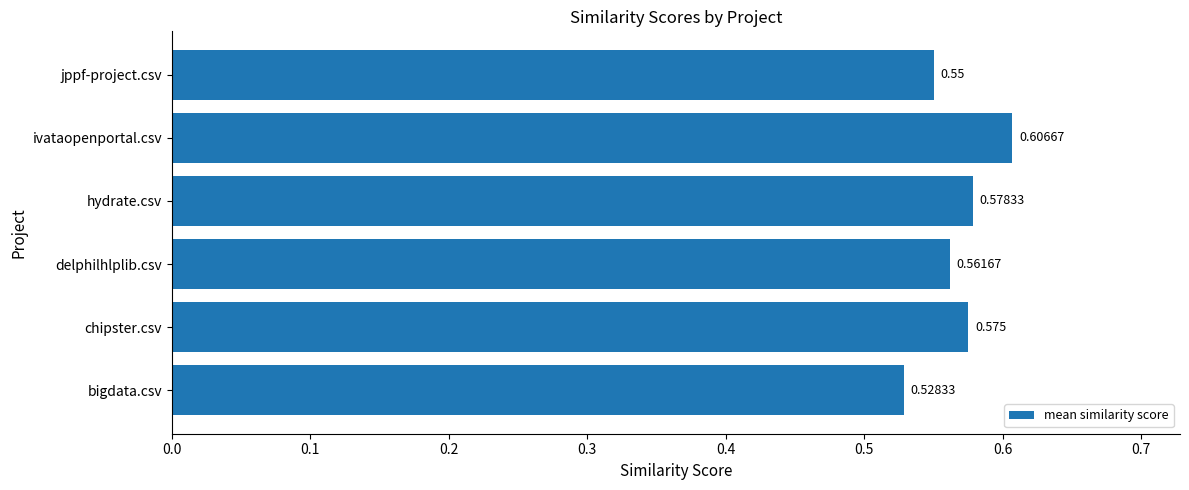

Which label corresponds to the largest value in the chart?

ivataopenportal.csv